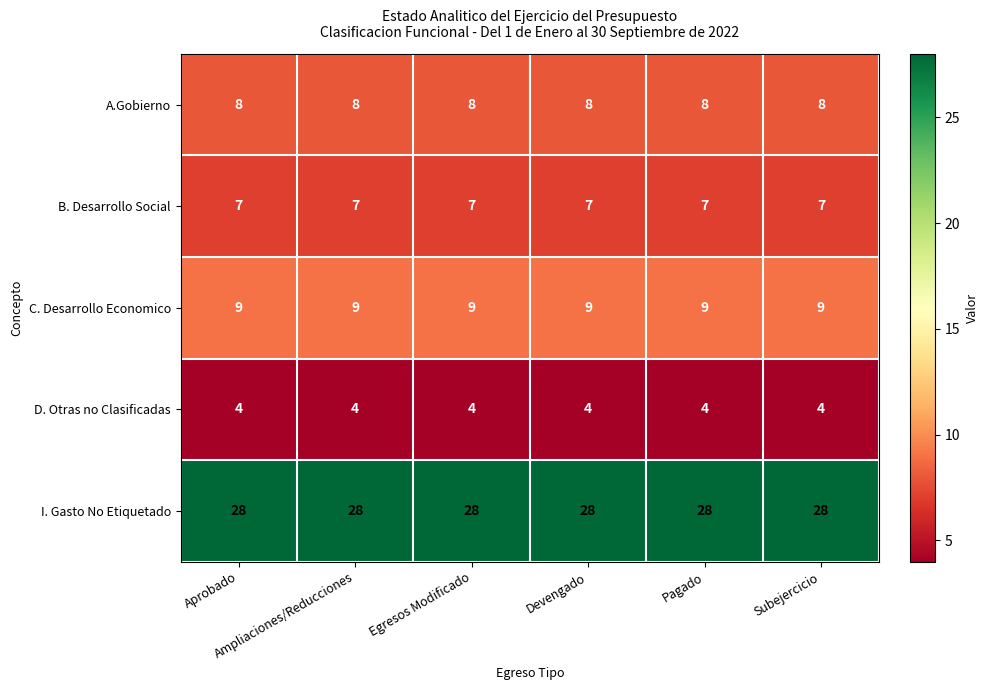

What is the average value of the B. Desarrollo Social series?

7